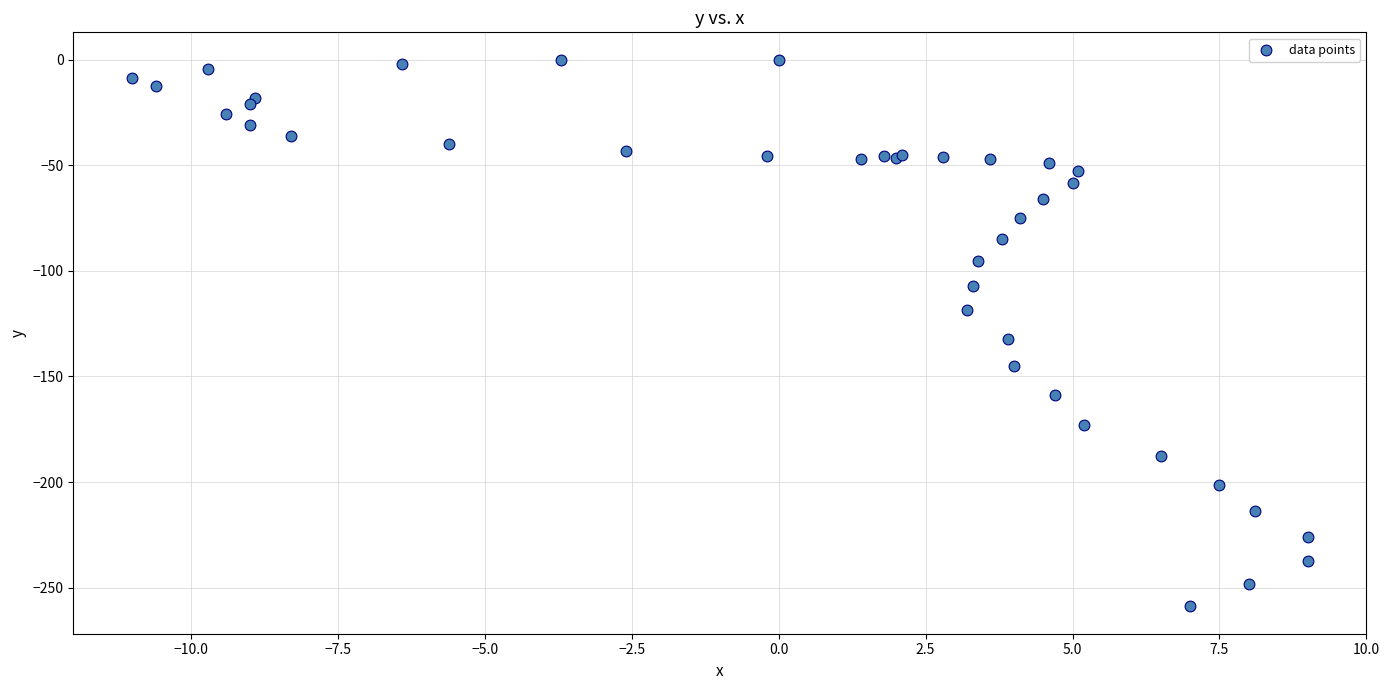

What Y value in the scatter plot is closest to -129?

-132.5